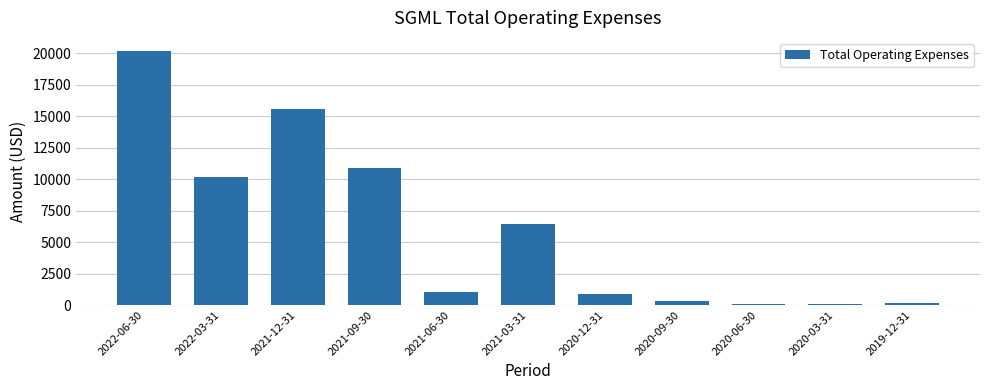

How many bars are there in total?

11